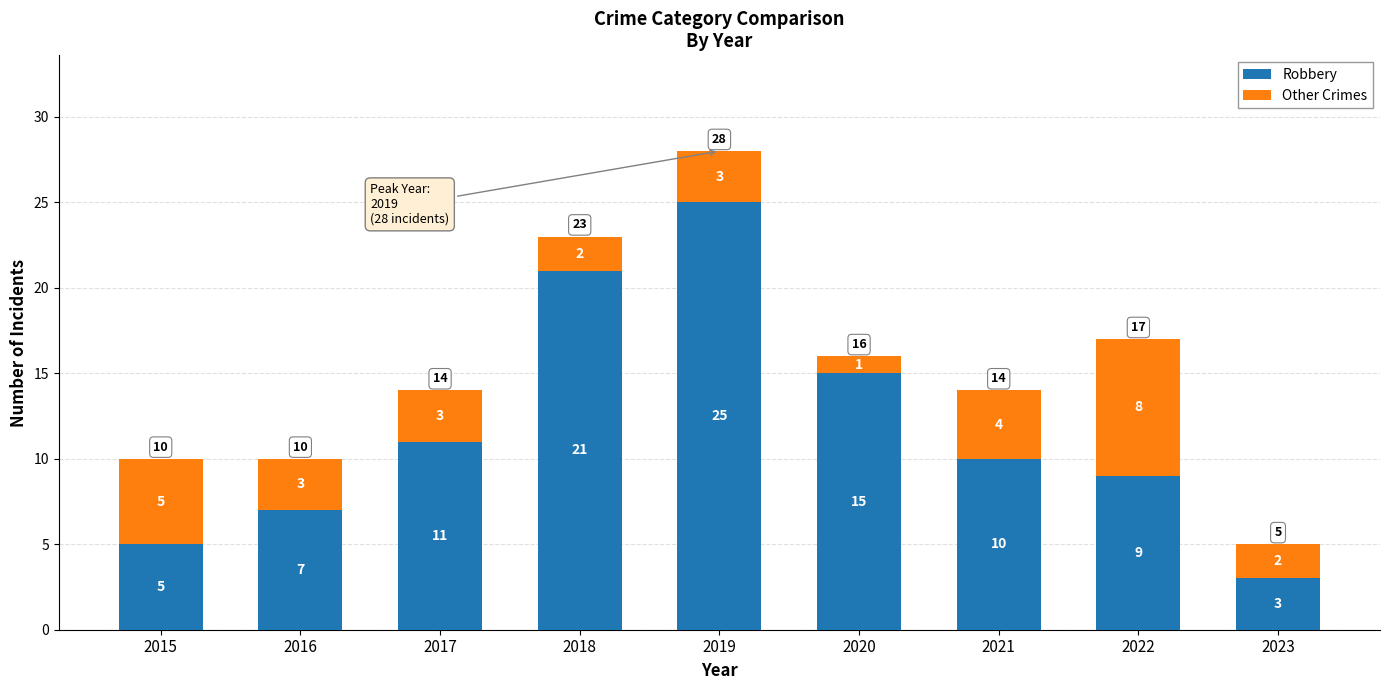

What is the minimum value for Robbery?

3